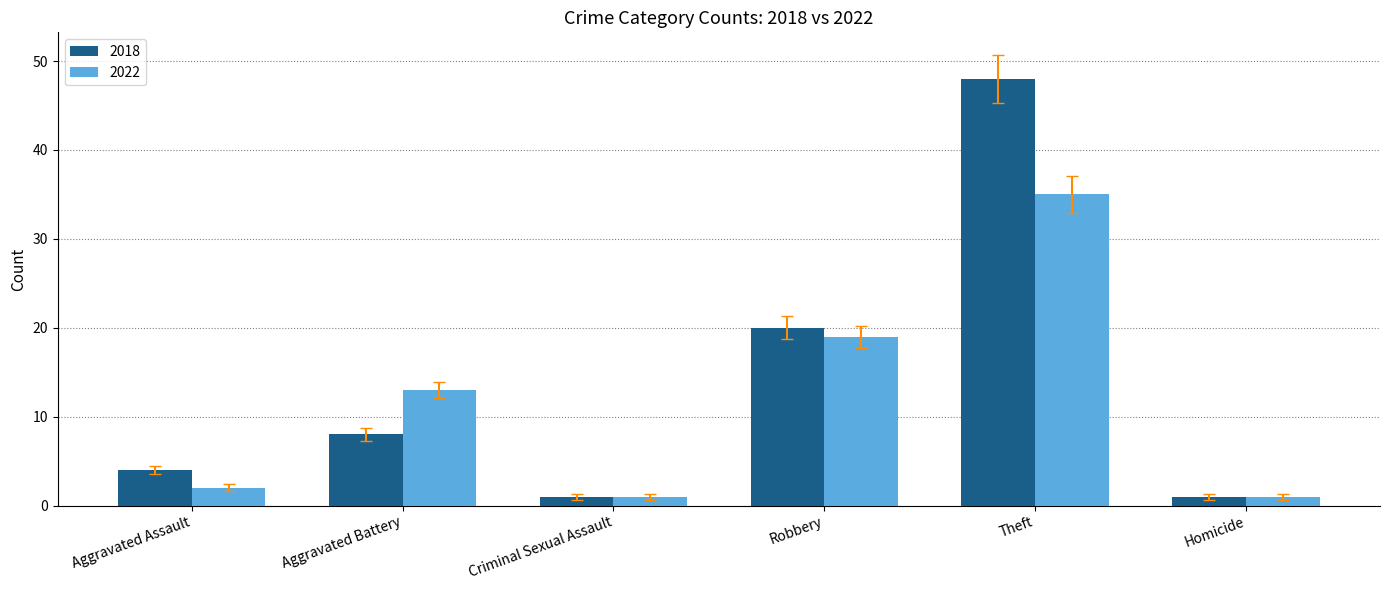

How many series are shown in this chart?

2